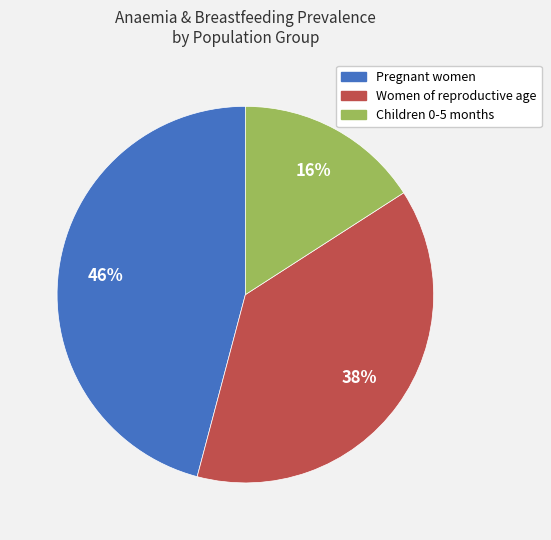

Is the sum of Women of reproductive age and Children 0-5 months greater than half?

Yes